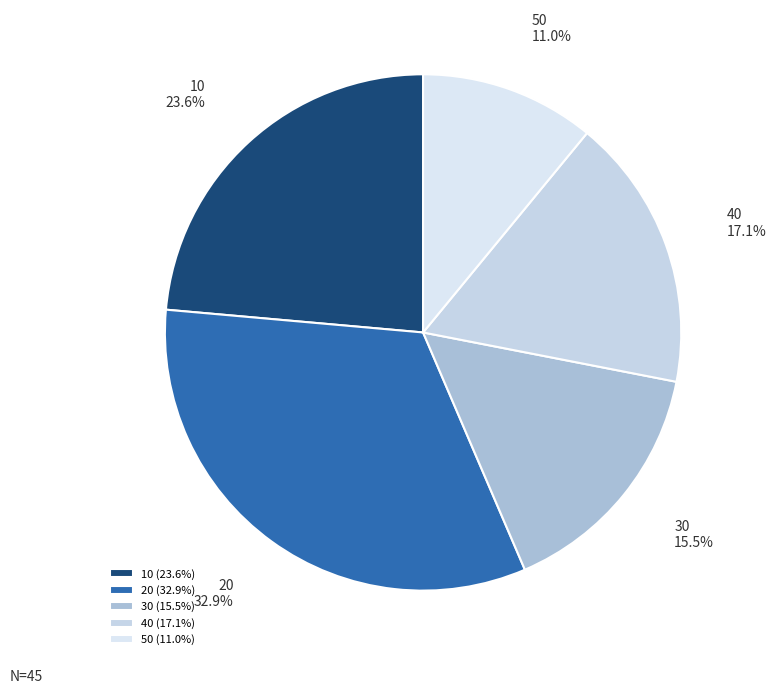

How much of the chart is everything except 20?

67.1%